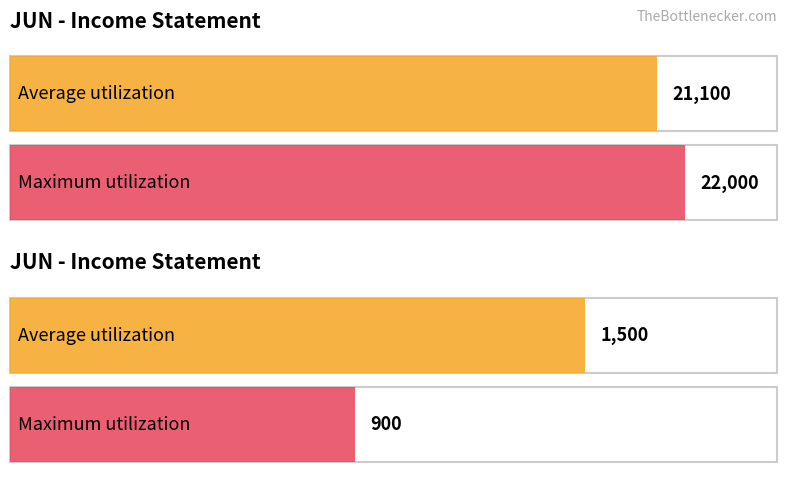

What are all the series names shown in the legend?

Average utilization, Maximum utilization